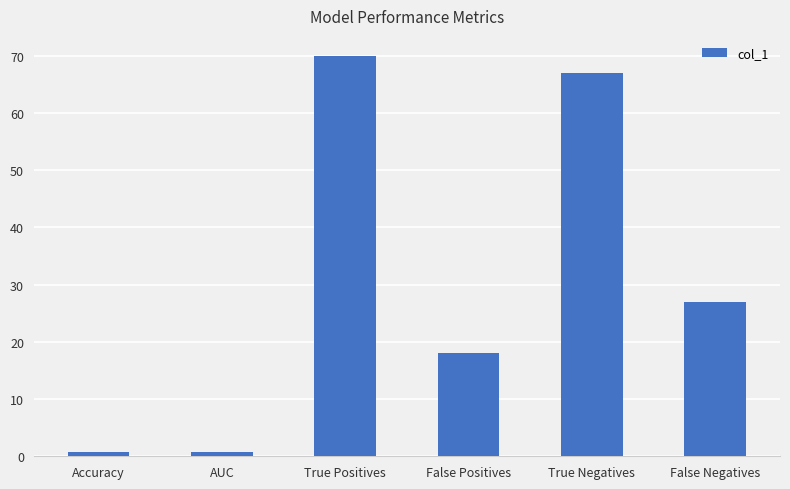

What value does the data have at False Positives?

18.0